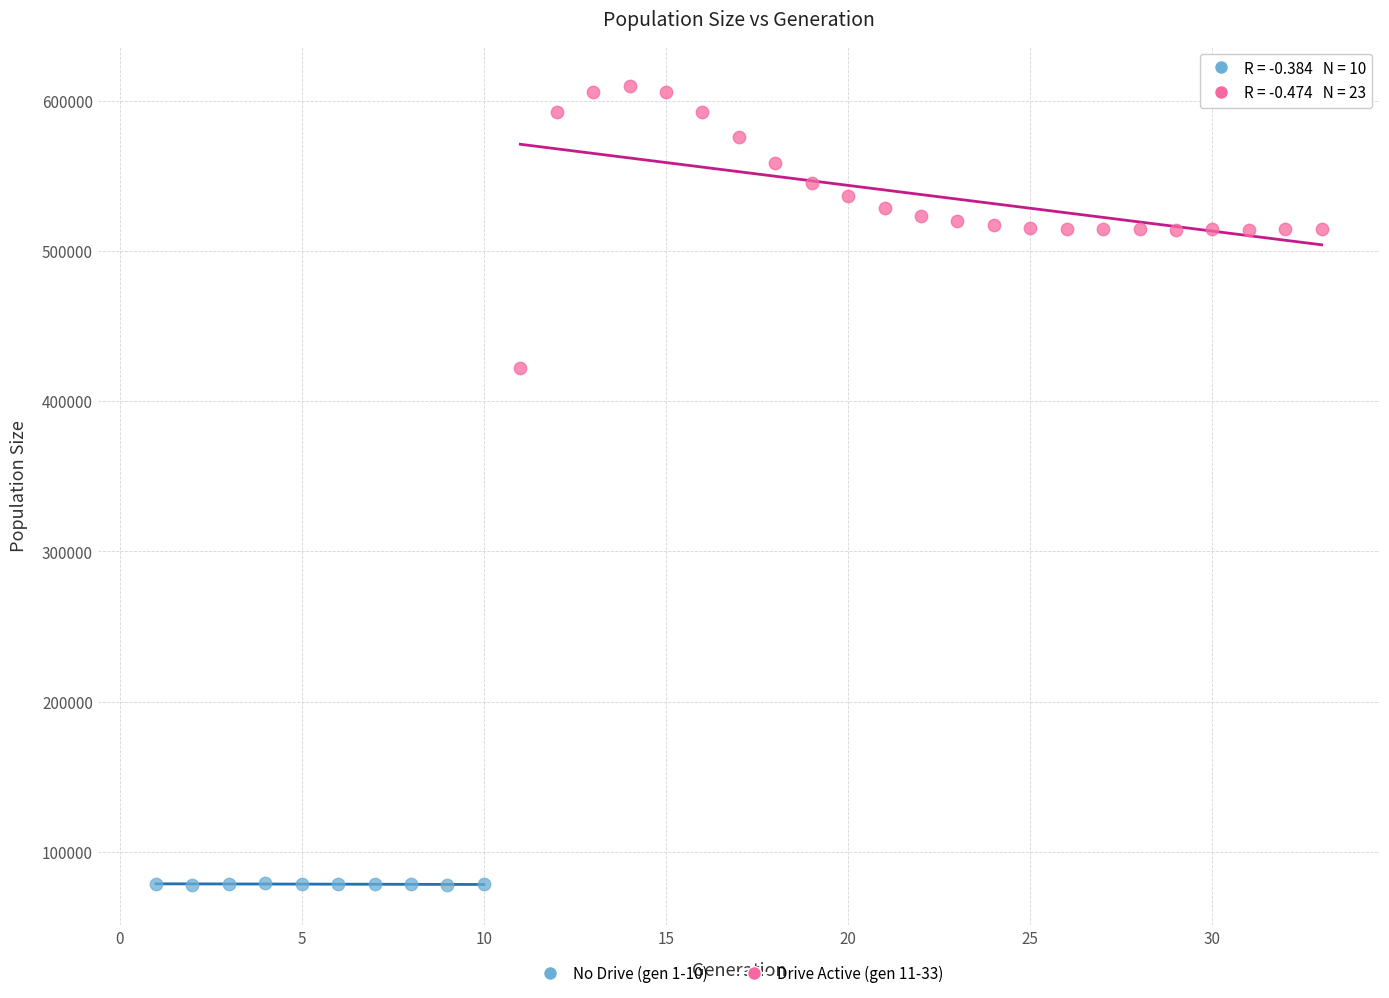

Which series reaches the maximum Y coordinate?

Drive Active (gen 11-33)